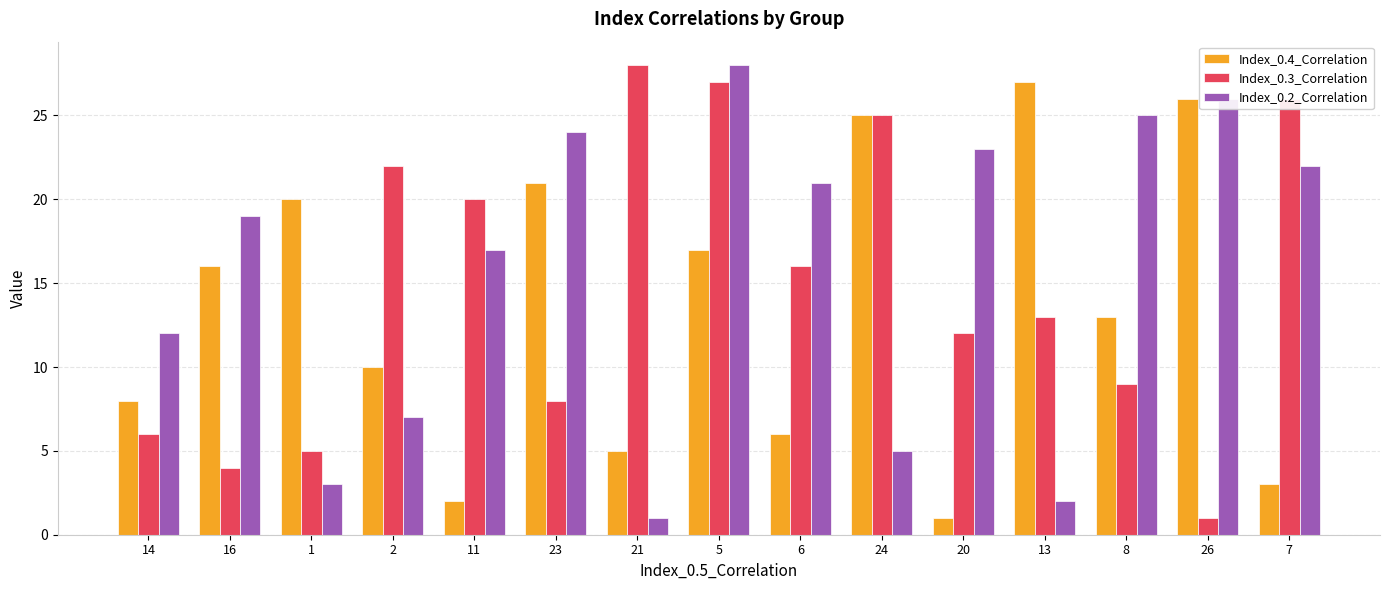

Is the value of Index_0.4_Correlation at 23 greater than the value of Index_0.2_Correlation at 16?

Yes